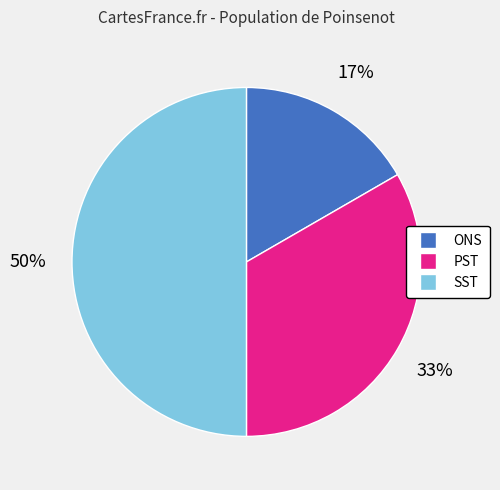

What is the largest slice in the pie chart?

SST